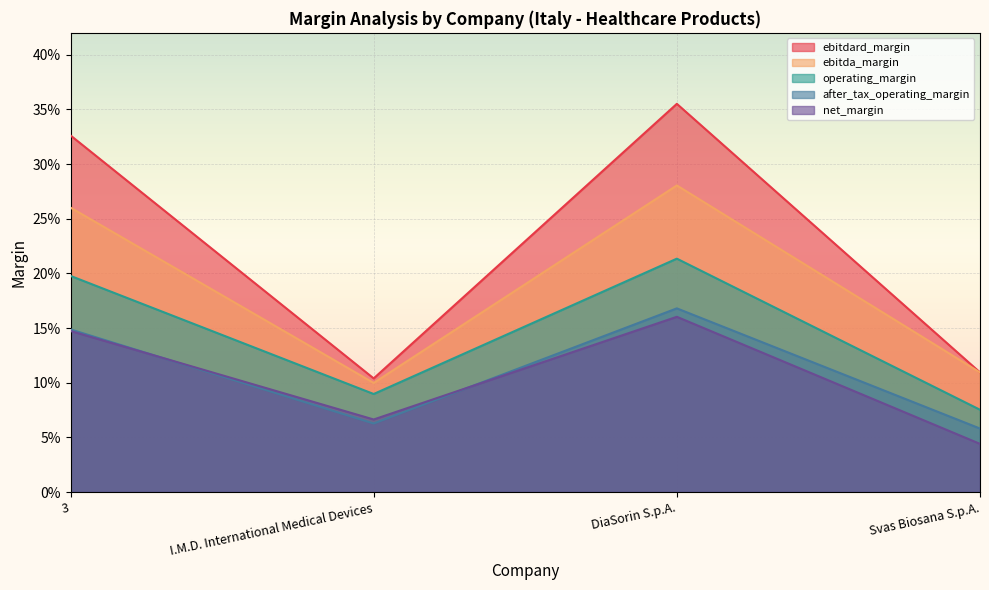

Does the chart display data point markers on the line(s)?

No